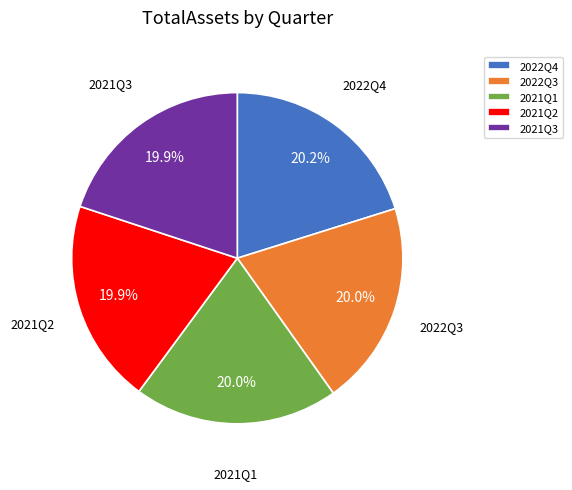

Approximately how many times larger is the value at 2022Q3 compared to 2021Q3?

1.0